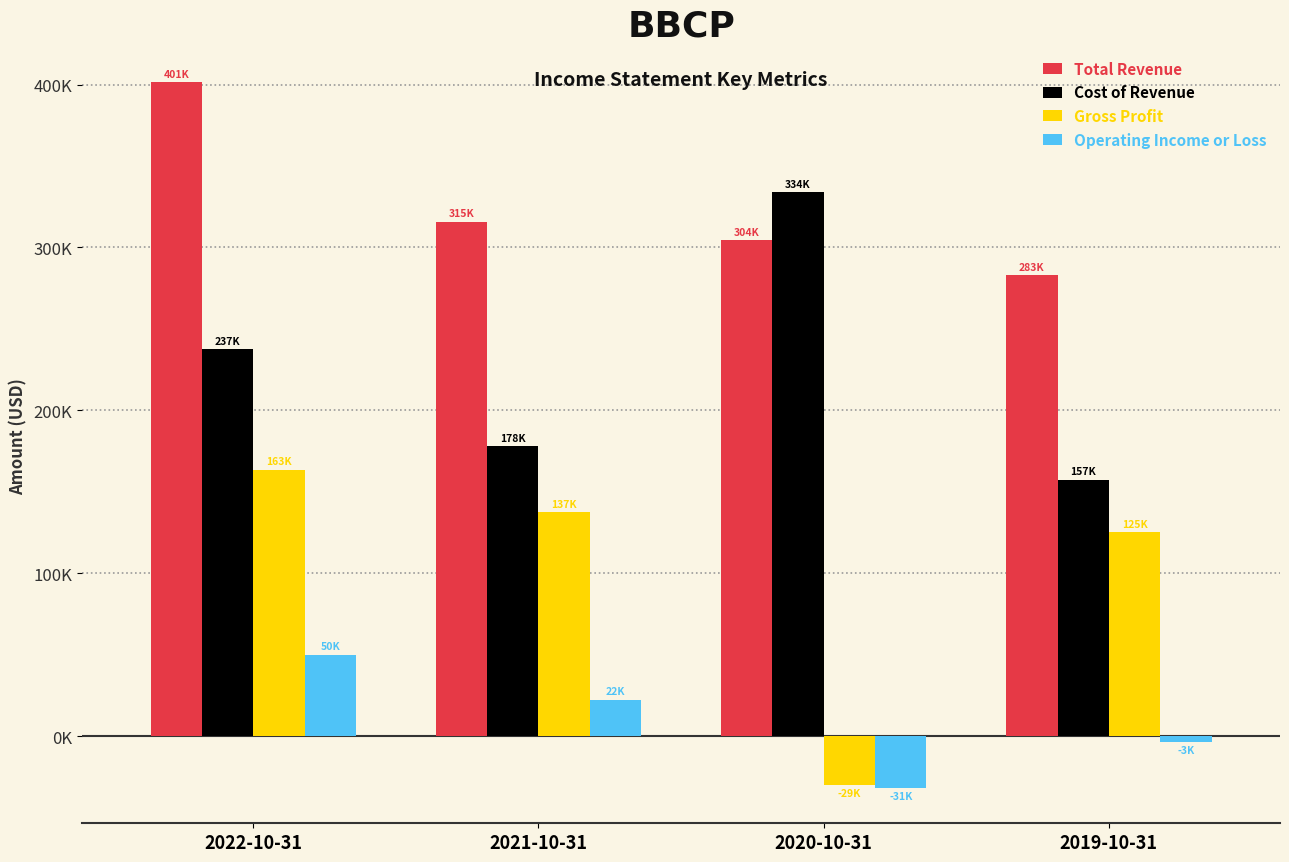

Which label corresponds to the largest value in the chart?

2022-10-31